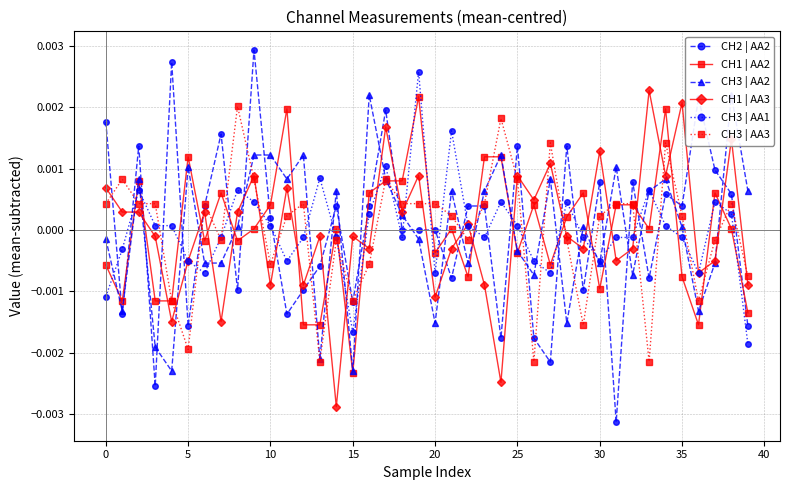

Does the chart display data point markers on the line(s)?

Yes